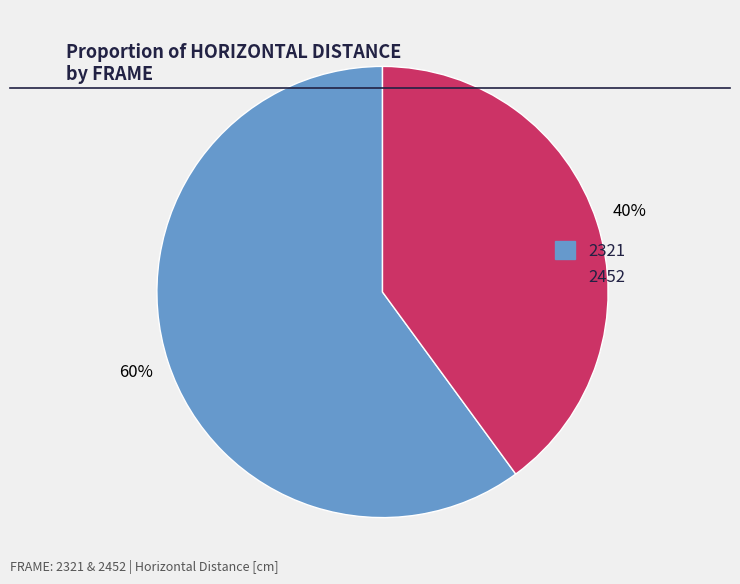

How many segments does this pie chart have?

2